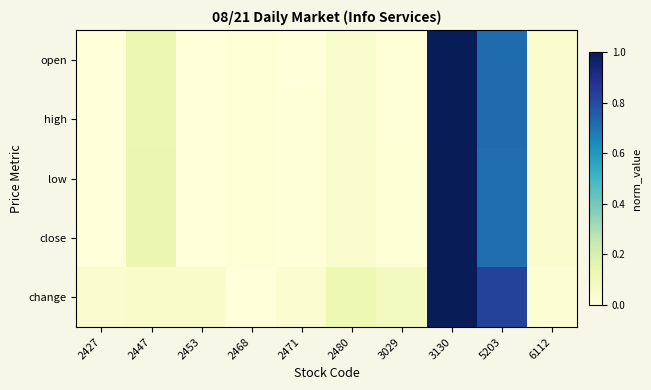

Which series has the largest range (max minus min)?

open